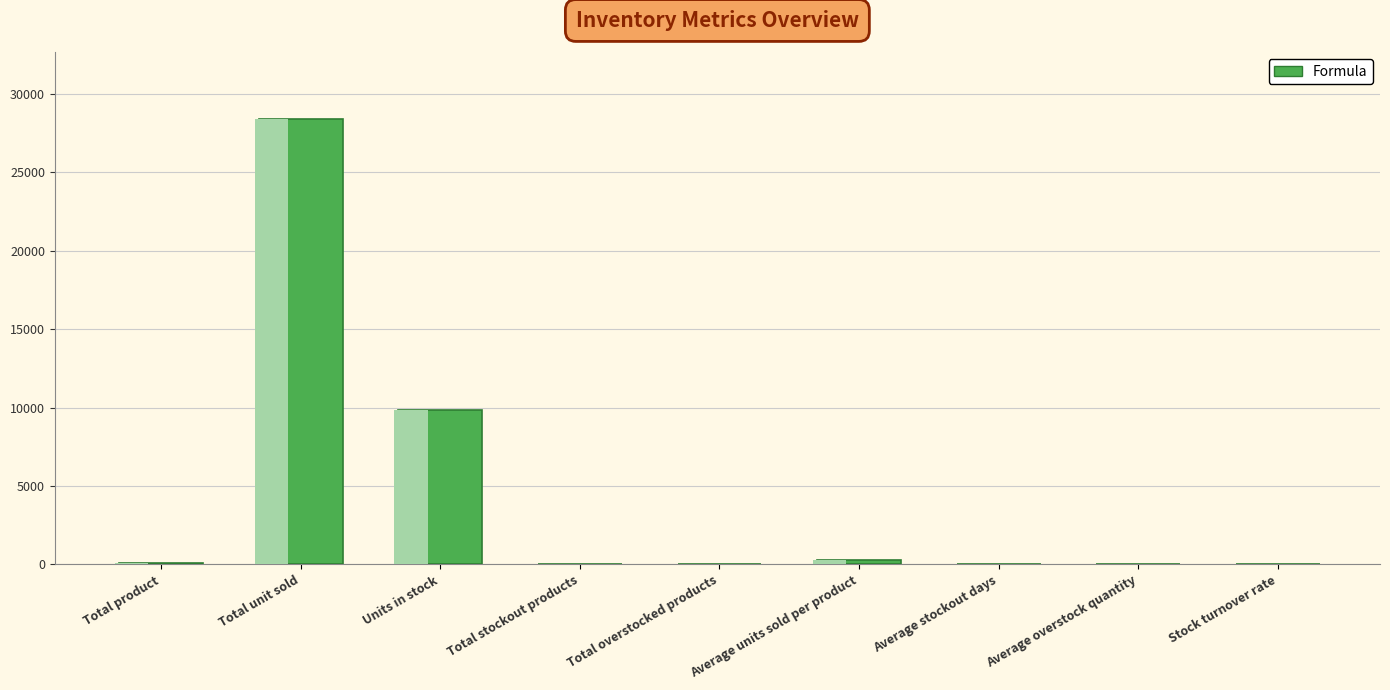

What is the greatest value displayed?

28402.0